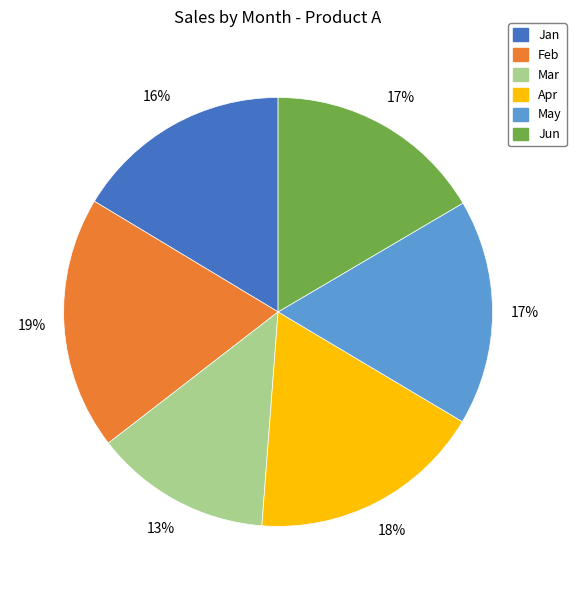

To the nearest percent, what portion does Jun represent?

17%